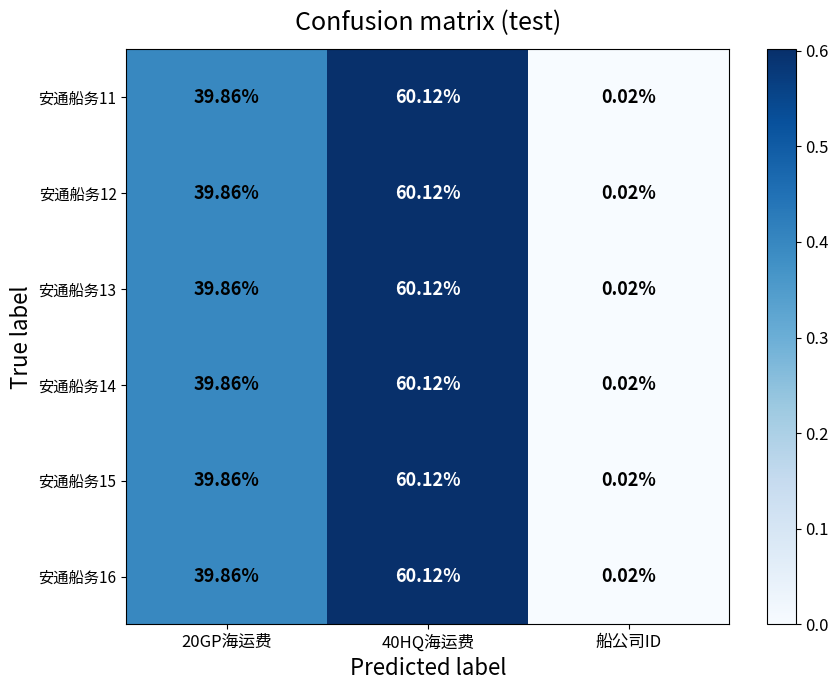

Which label corresponds to the smallest value in the chart?

船公司ID